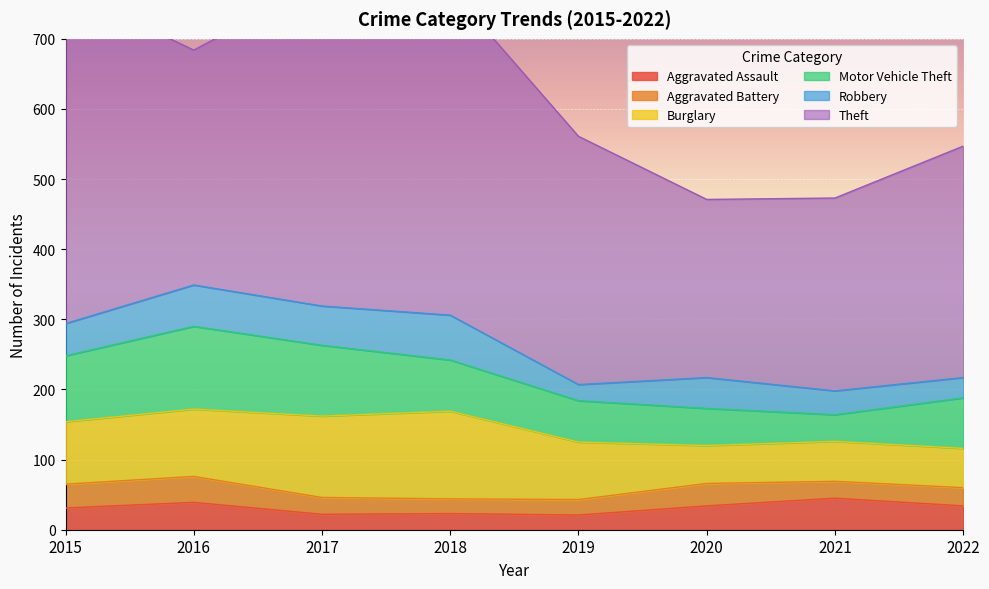

Rank the series at 2018 from lowest to highest value.

Aggravated Battery, Aggravated Assault, Robbery, Motor Vehicle Theft, Burglary, Theft